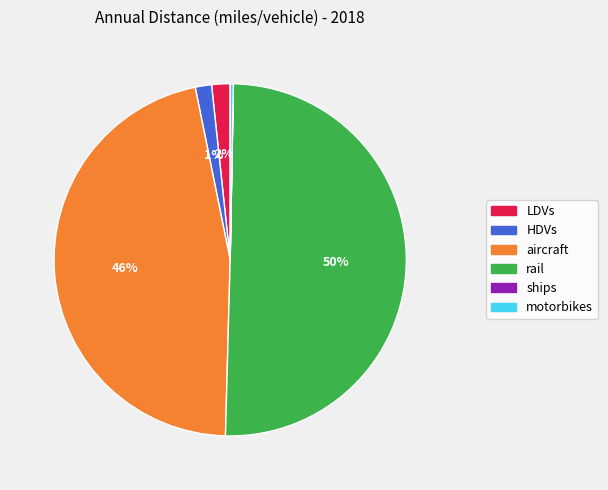

To the nearest percent, what portion does aircraft represent?

46%